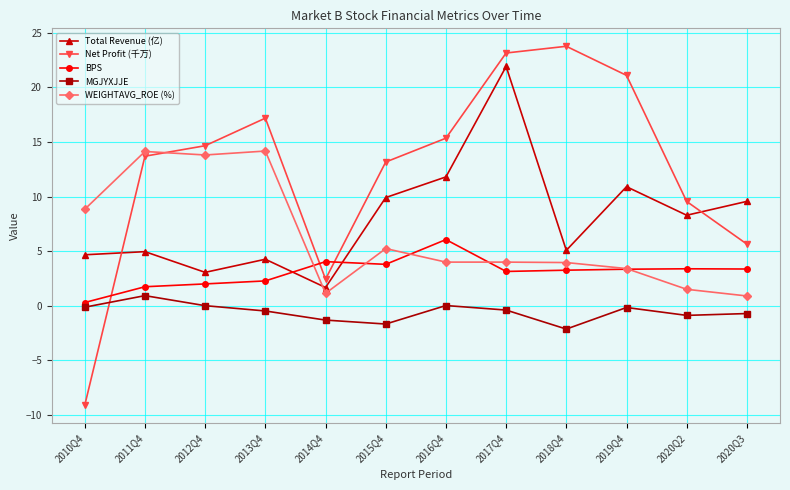

Where is the first local minimum for Total Revenue (亿)?

2012Q4